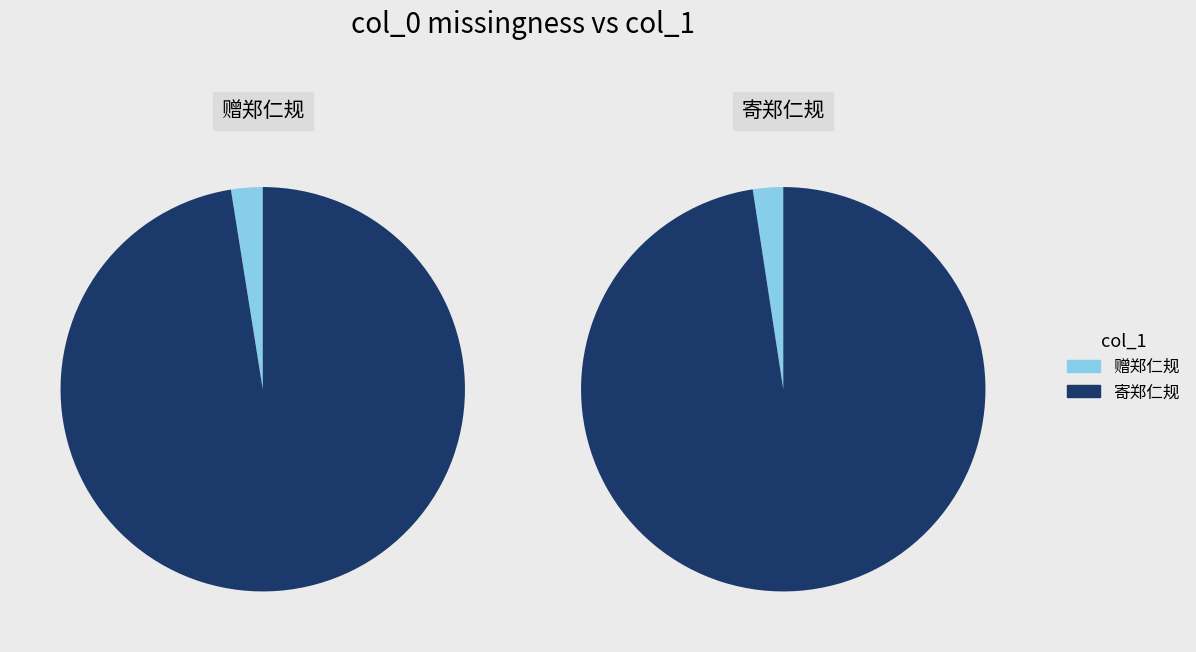

What percentage is NOT represented by 寄郑仁规?

2.5%